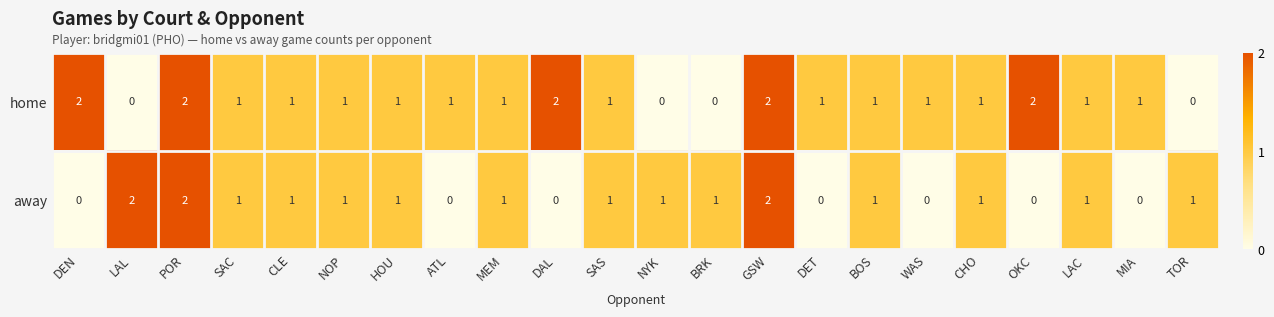

Between POR and BRK, which series saw the biggest shift?

home